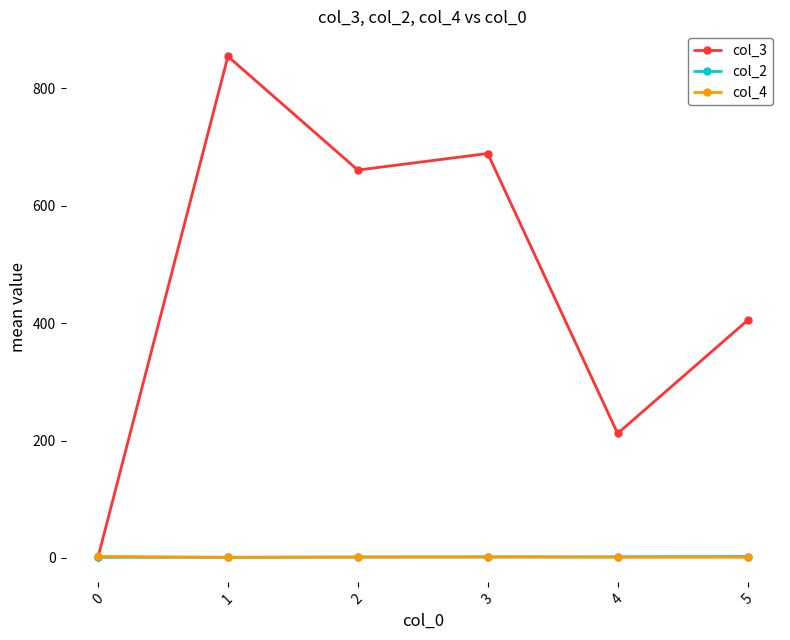

The value of col_3 at 2 is 660.8. True or false?

True